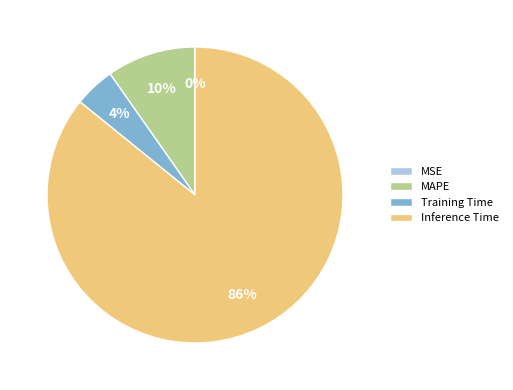

Which has a higher value, Training Time or MAPE?

MAPE